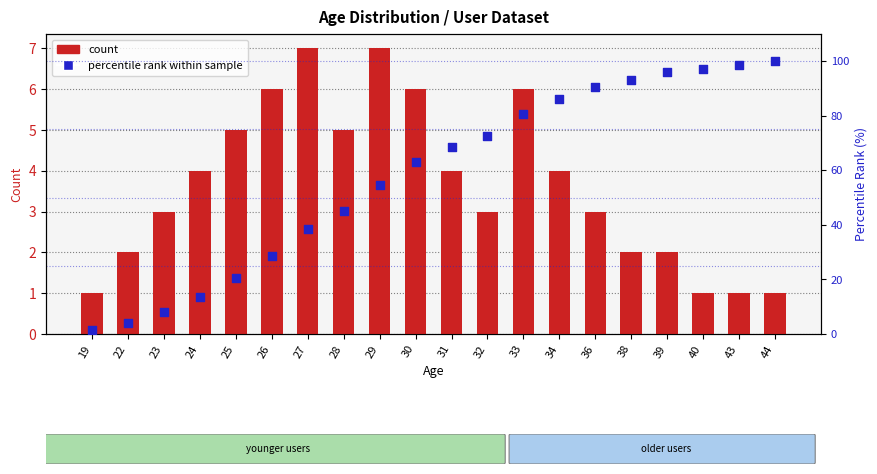

At how many categories does at least one series exceed 25?

15